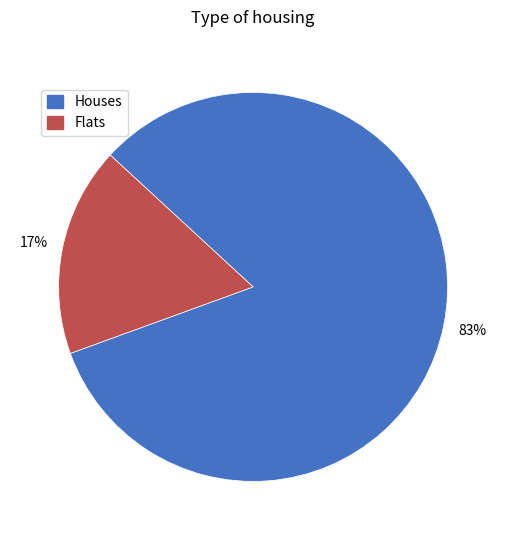

Is there any slice that represents more than half of the pie?

Yes